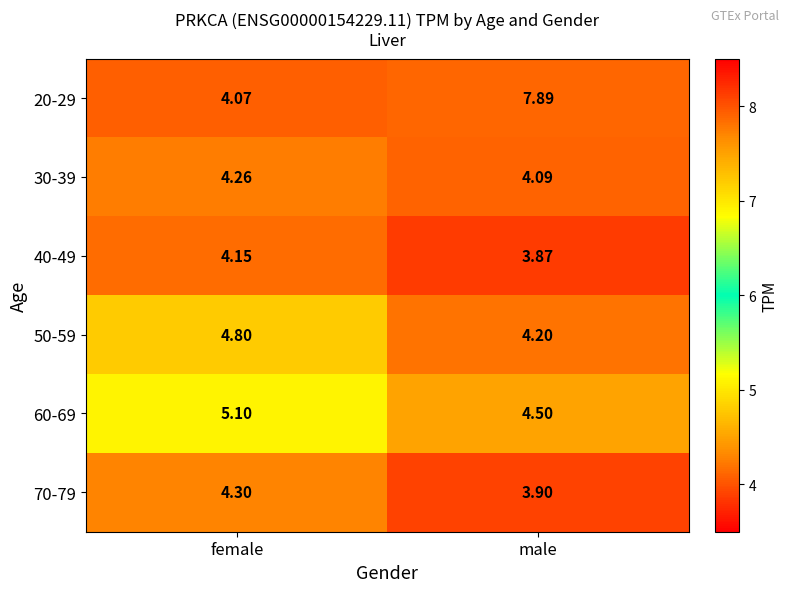

Which category has the highest value across all series?

male